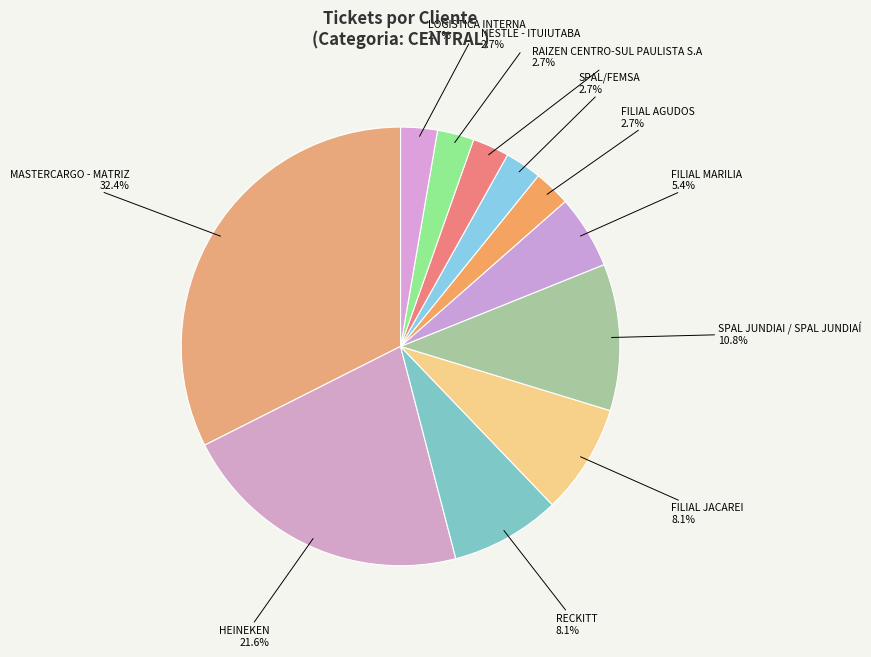

Count the number of slices in the pie.

11